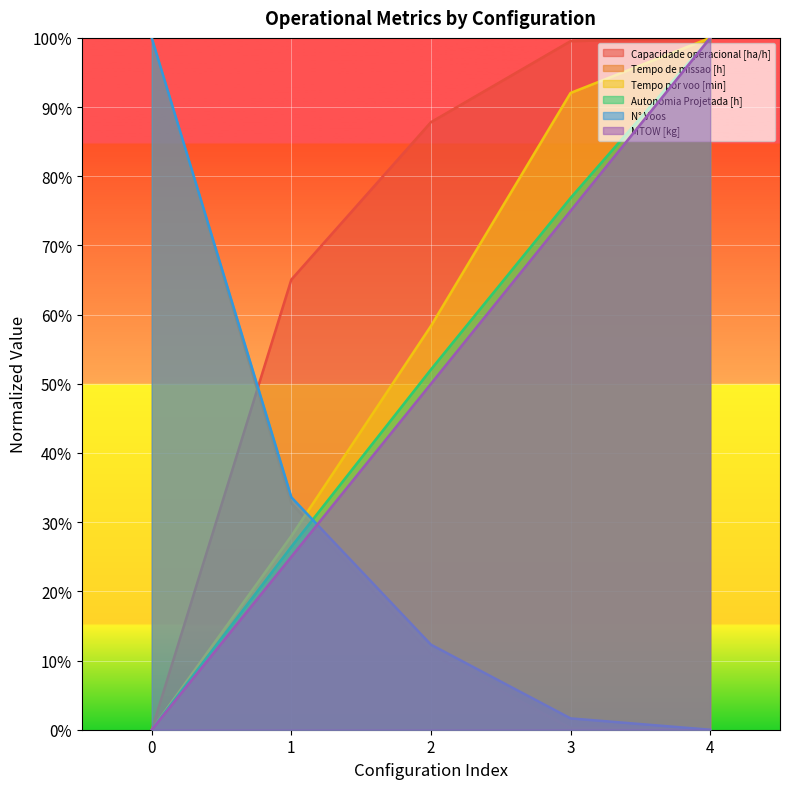

Rank the categories by Tempo por voo [min] value from highest to lowest.

4, 3, 2, 1, 0